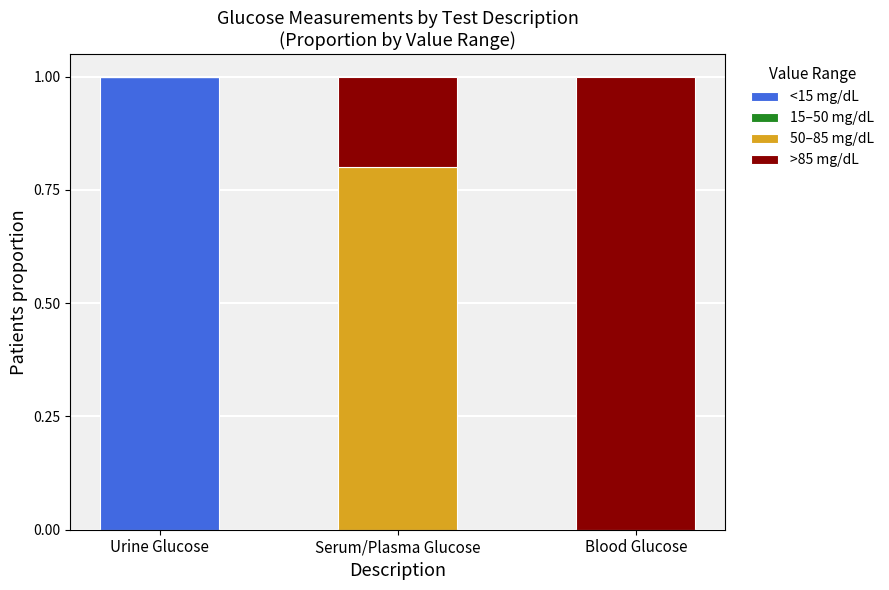

Is it true that <15 mg/dL equals 1.8 at Urine Glucose?

False